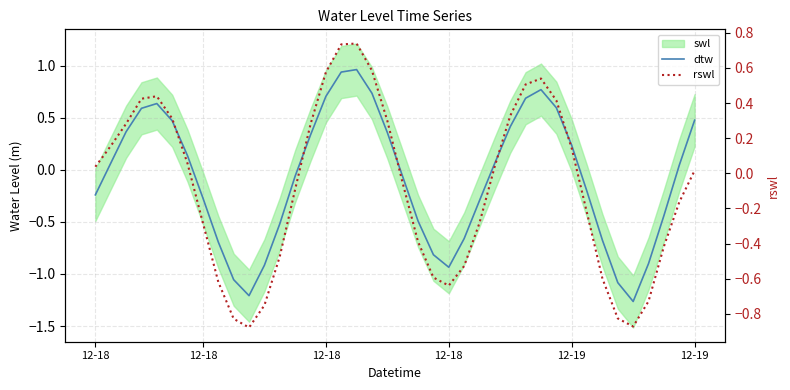

Where is dtw nearest to the value 0?

38